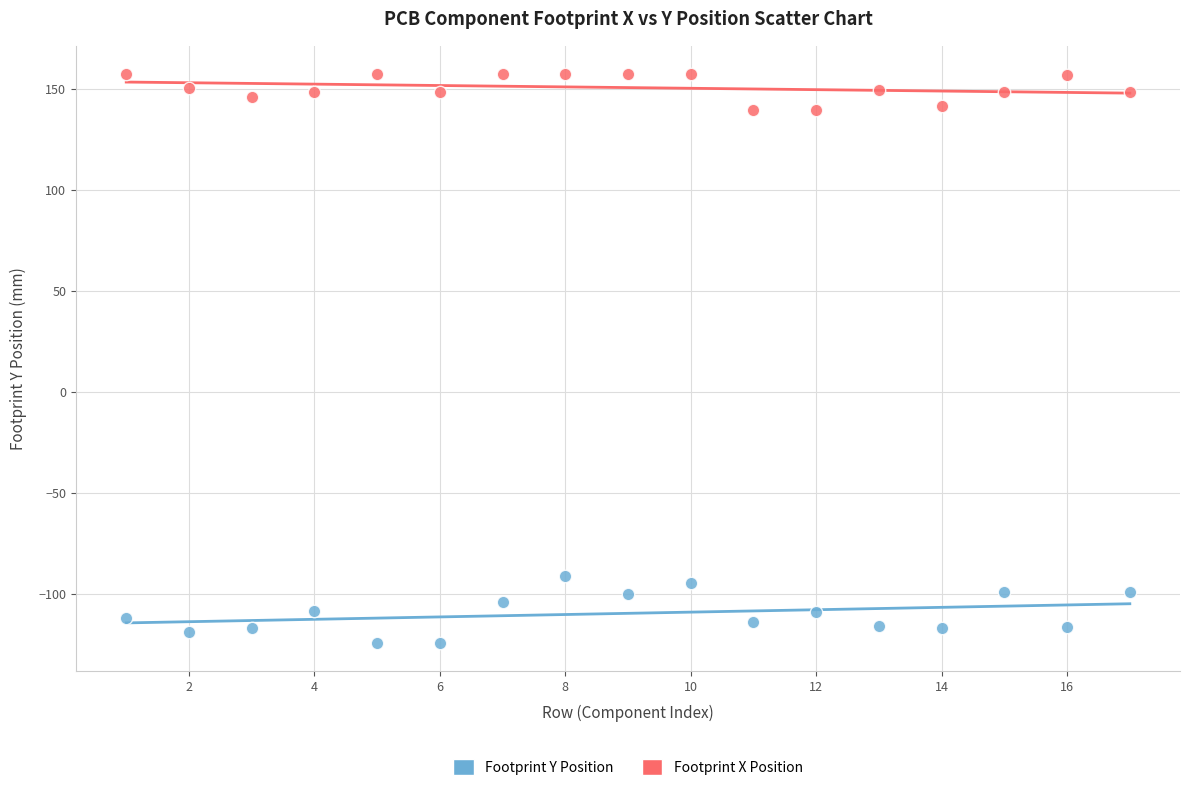

Which series reaches the maximum Y coordinate?

Footprint X Position